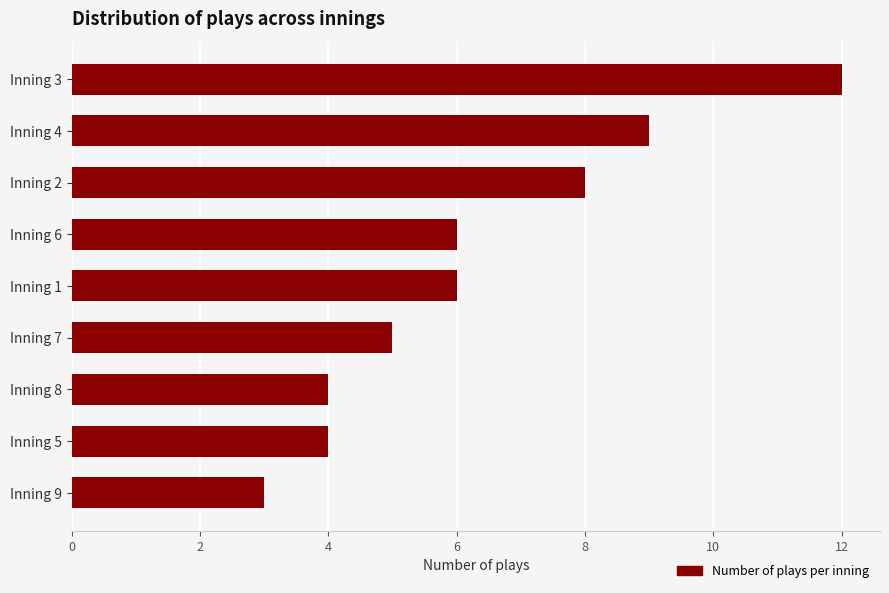

What is the greatest value displayed?

12